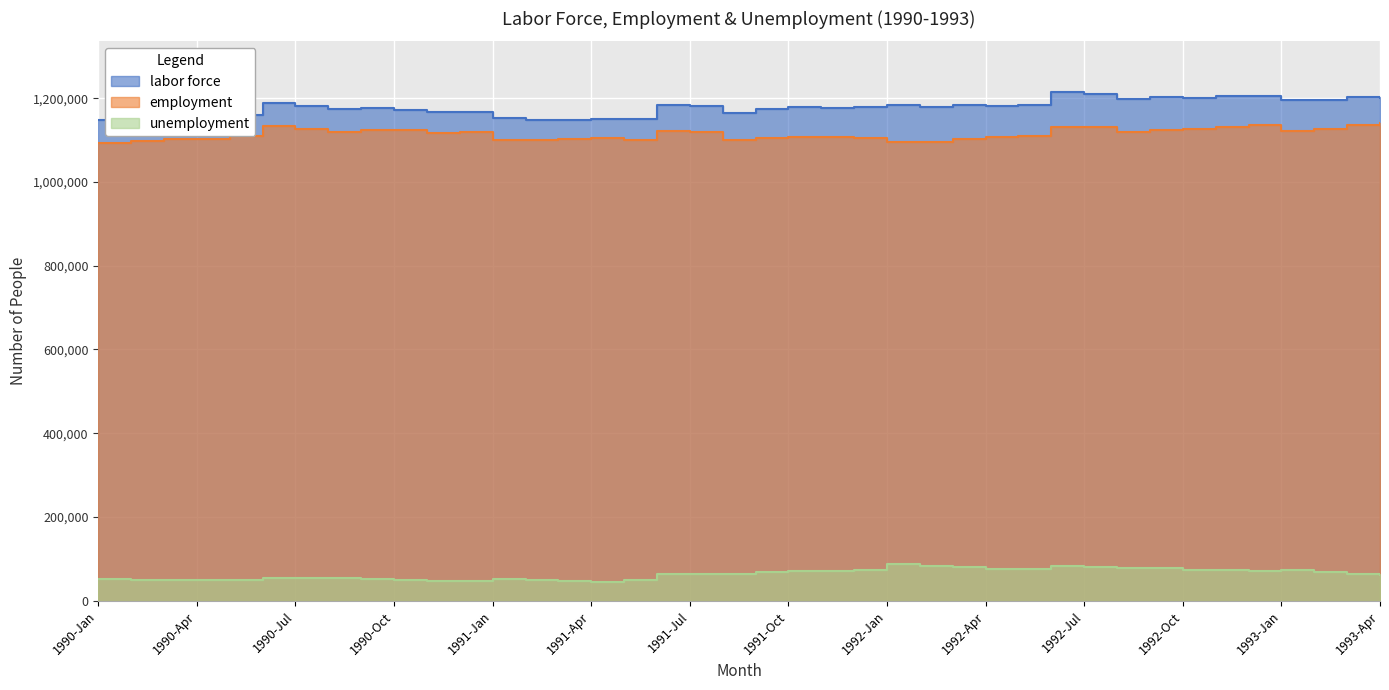

Which has a higher value, 1990-Aug or 1993-Apr?

1993-Apr